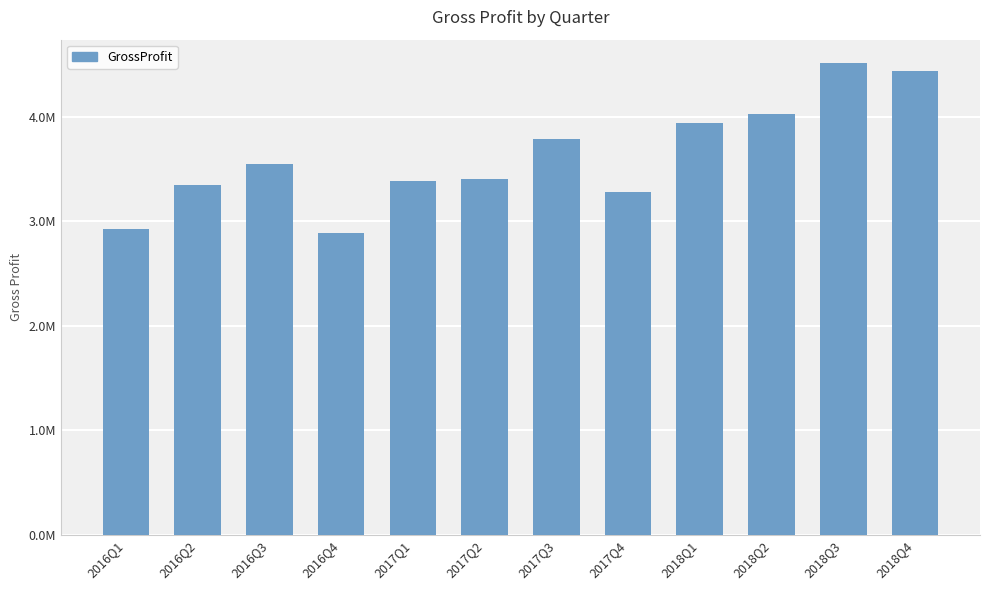

What is the ratio of the value at 2018Q1 to the value at 2018Q2?

1.0